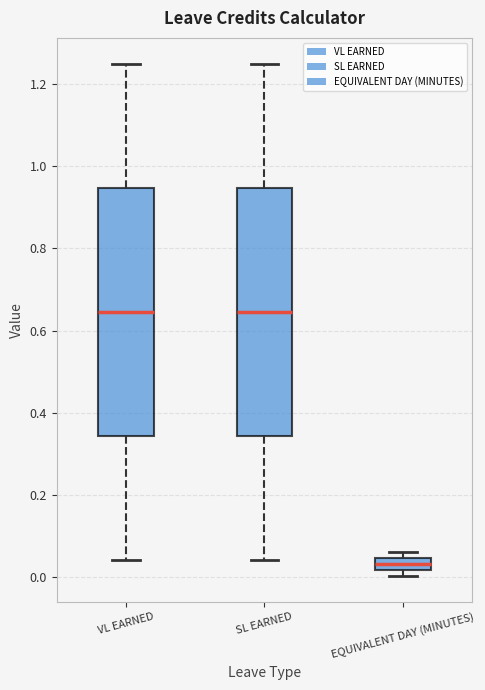

Reading left to right, read every box against the y-axis: the position of its median line, the range the box covers, and the ends of its whiskers. The values are not printed on the chart, so give them approximately, as read against the axis.

VL EARNED: median 0.64, box 0.34 to 0.94, whiskers 0.04 to 1.26
SL EARNED: median 0.64, box 0.34 to 0.94, whiskers 0.04 to 1.26
EQUIVALENT DAY (MINUTES): median 0.04 (inside the box), box 0.02 to 0.04, whiskers 0.00 to 0.06